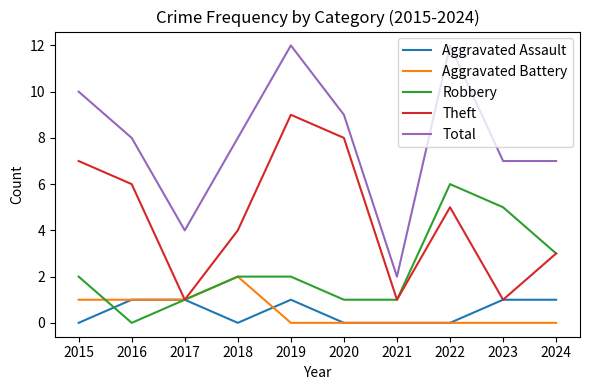

How many lines are shown in the chart?

5